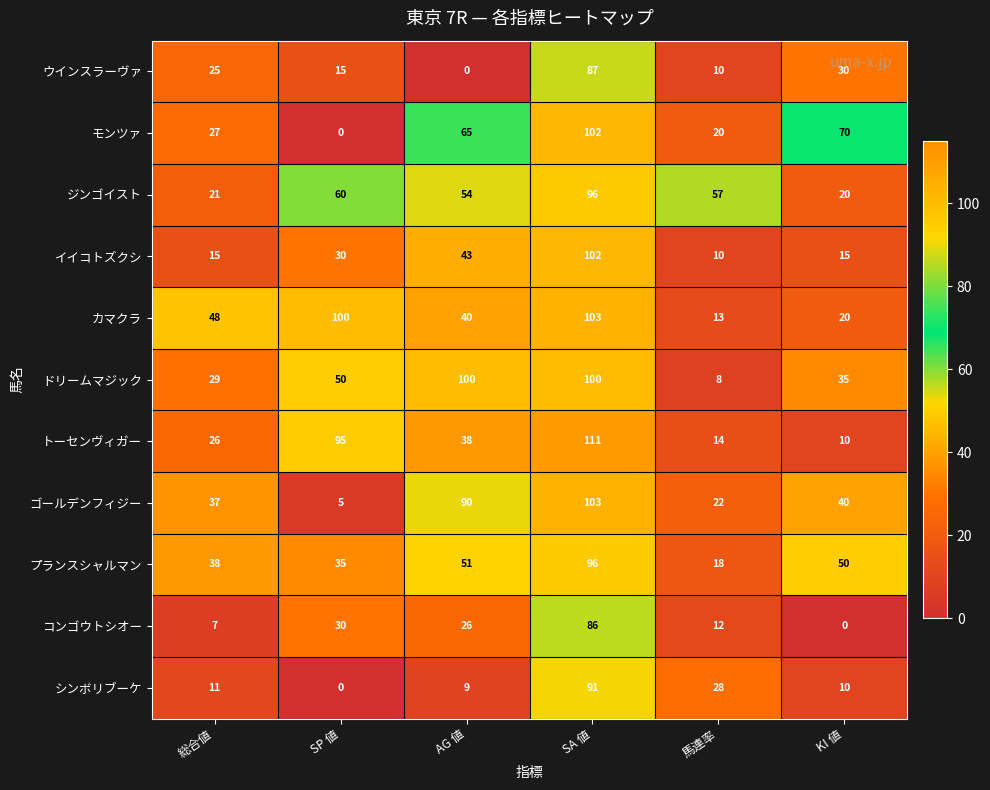

List the labels in order of ゴールデンフィジー value, smallest first.

SP 値, 馬連率, 総合値, KI 値, AG 値, SA 値